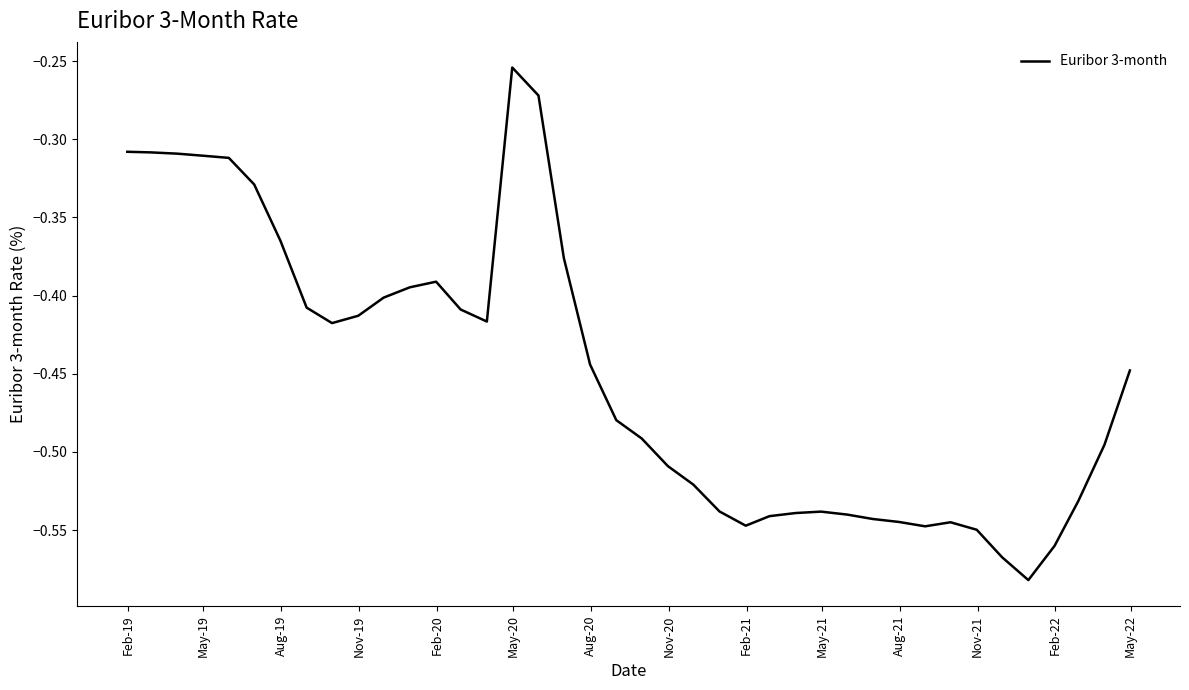

What is the difference between the maximum and minimum values?

0.3